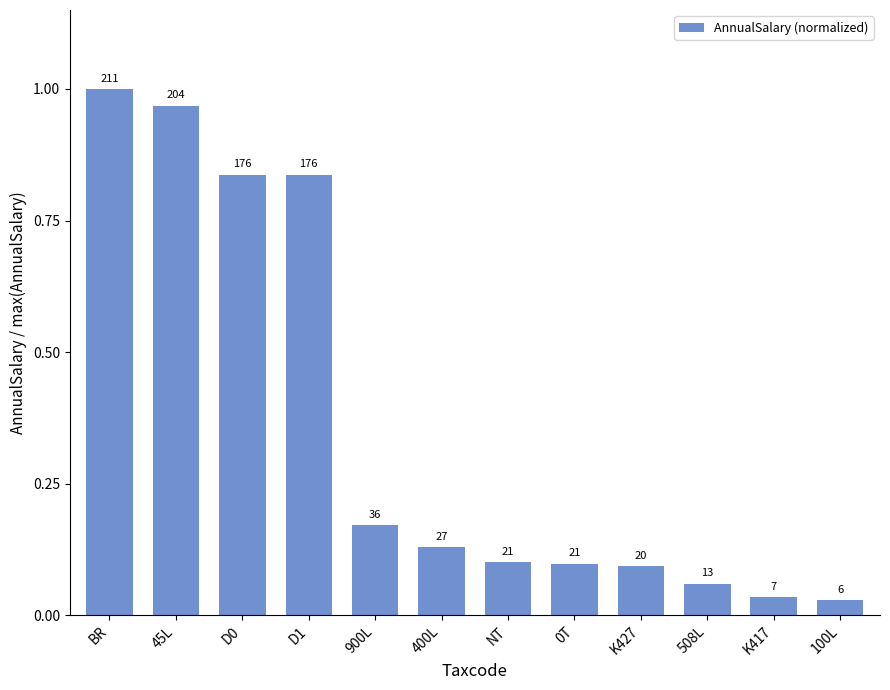

True or false: the data shows 0.2 at 900L.

True